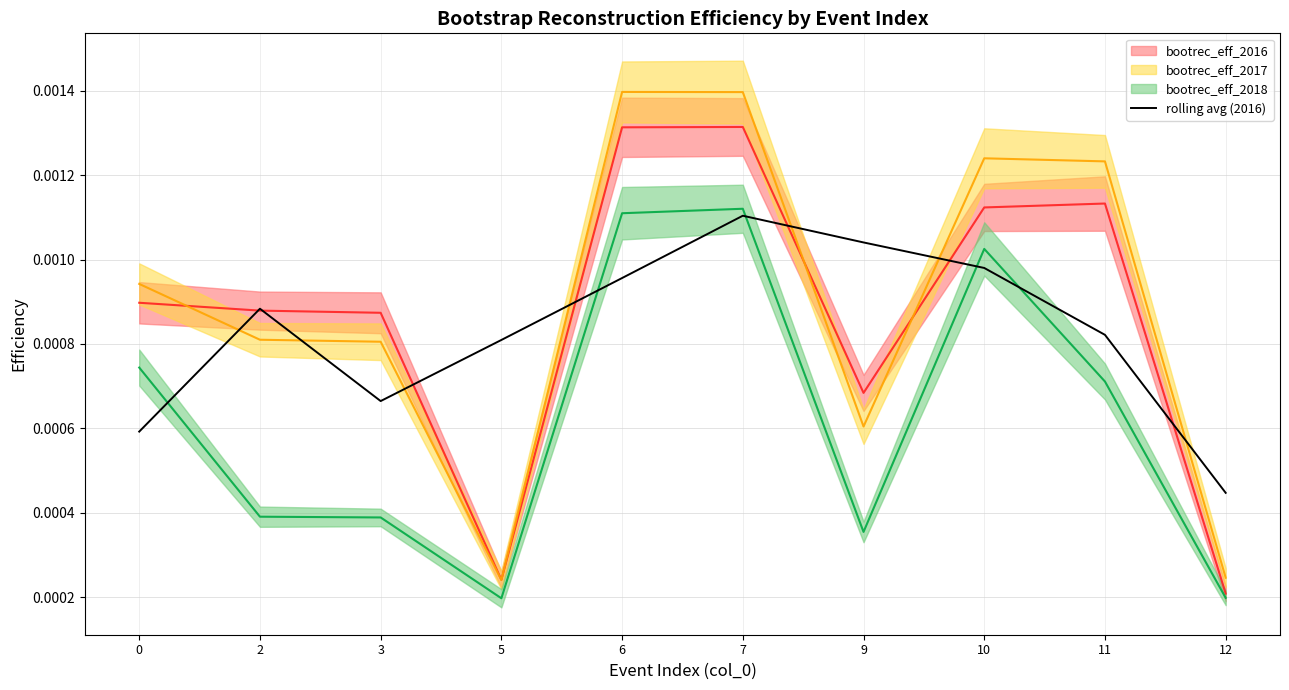

Which label corresponds to the smallest value in the chart?

12